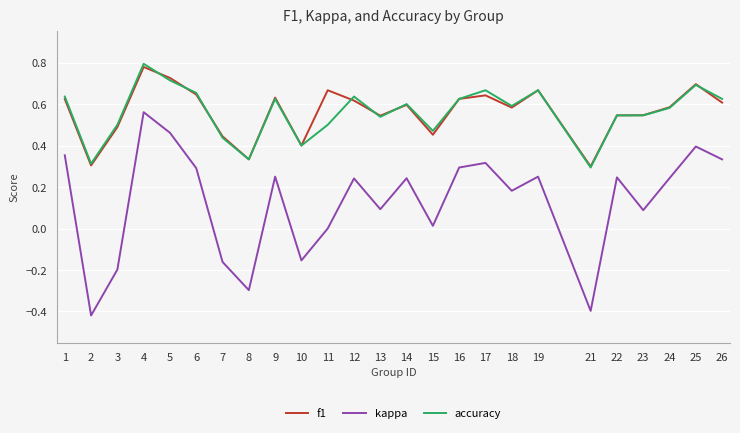

The value of accuracy at 9 is 0.9. True or false?

False